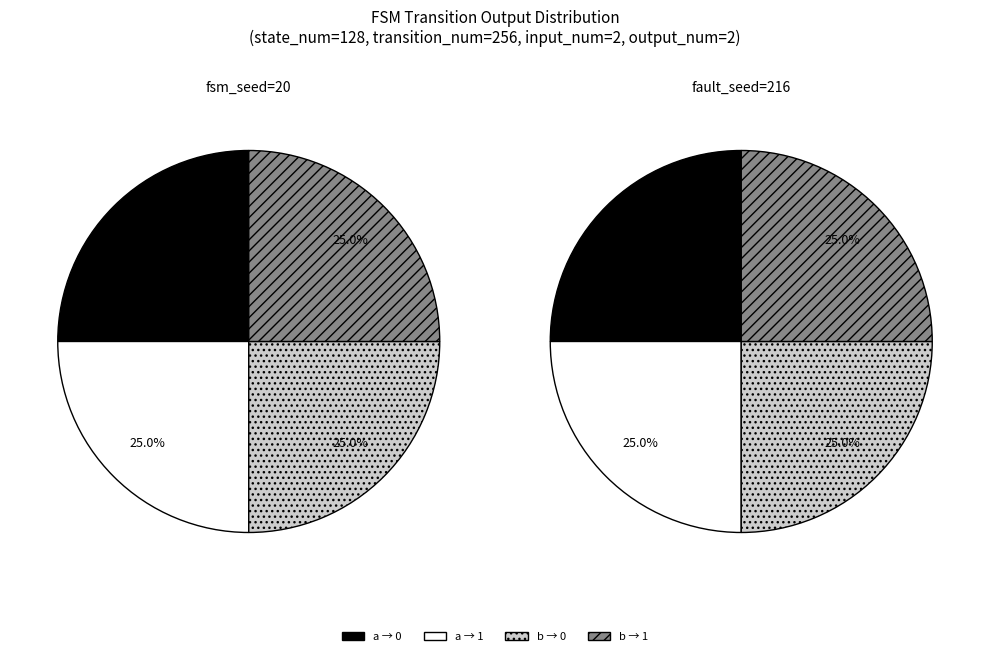

Is there any slice that represents more than half of the pie?

No